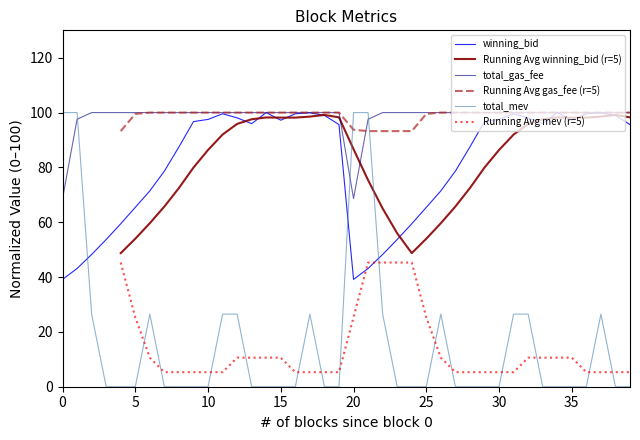

The value of Running Avg mev (r=5) at 19 is 5.3. True or false?

True